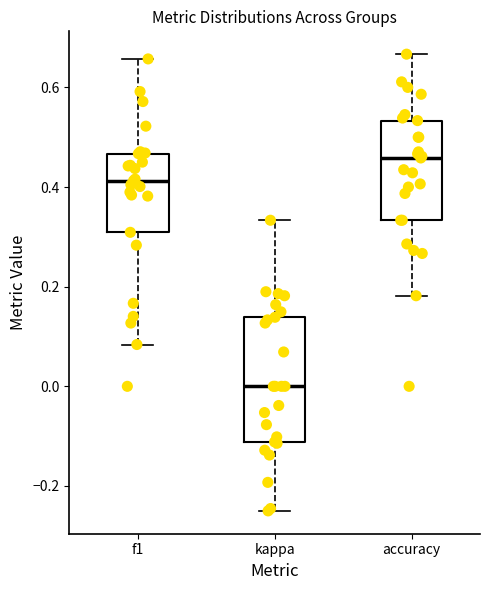

Reading left to right, read every box against the y-axis: the position of its median line, the range the box covers, and the ends of its whiskers. The values are not printed on the chart, so give them approximately, as read against the axis.

f1: median 0.42, box 0.30 to 0.46, whiskers 0.08 to 0.66
kappa: median 0.00, box -0.12 to 0.14, whiskers -0.24 to 0.34
accuracy: median 0.46, box 0.34 to 0.54, whiskers 0.18 to 0.66